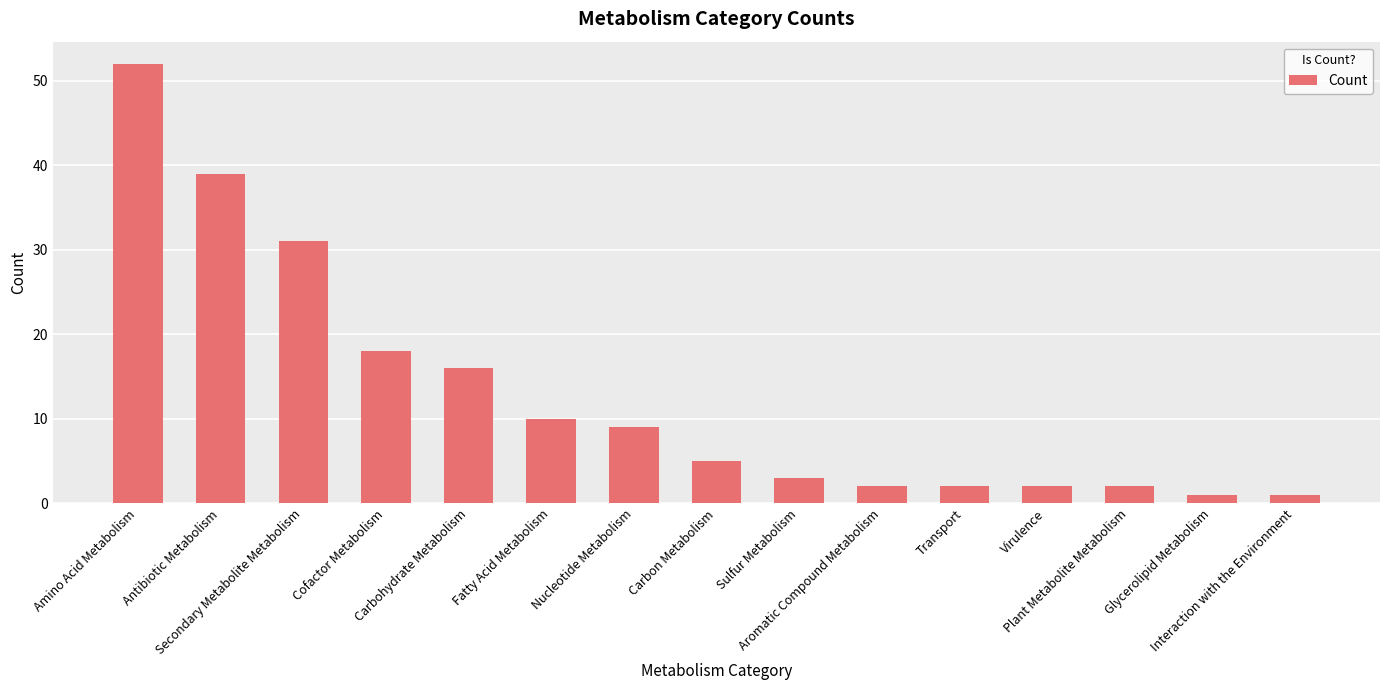

Where is the data nearest to the value 26?

Secondary Metabolite Metabolism